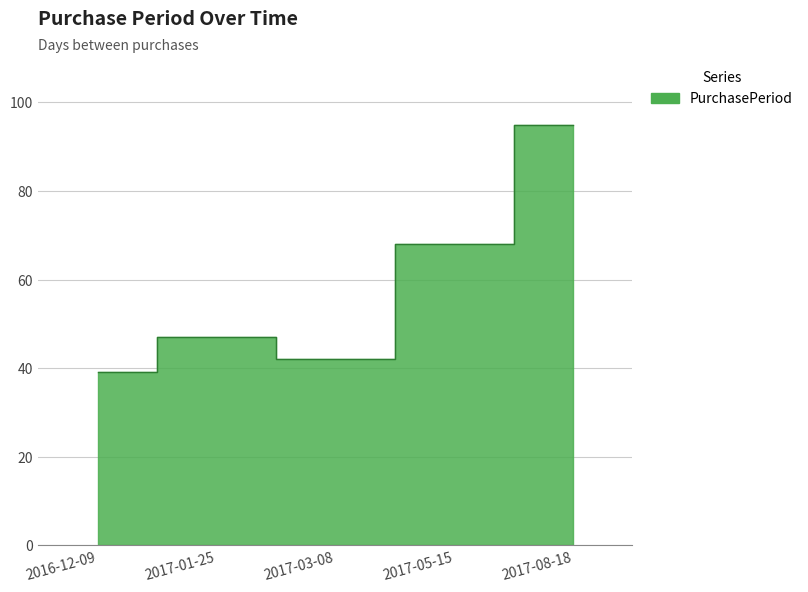

Is it true that the value at 2017-05-15 is 68?

True